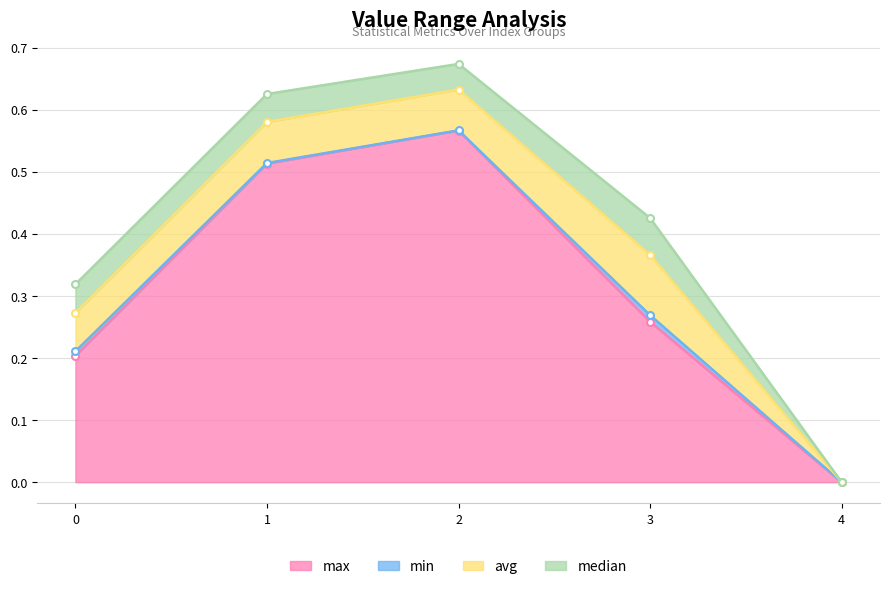

What are all the series names shown in the legend?

max, min, avg, median